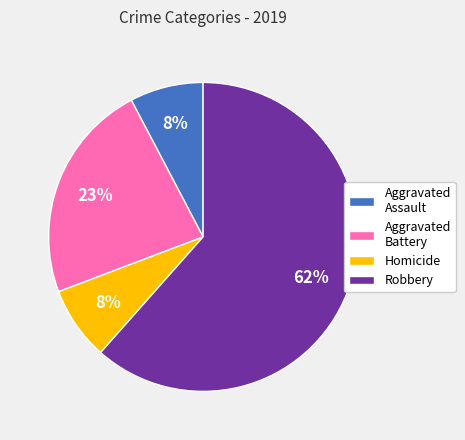

Is the sum of Homicide and Aggravated Assault greater than half?

No